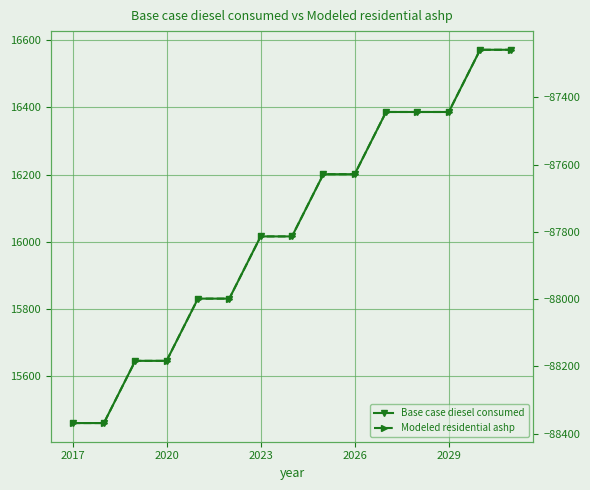

At 2020, list the series in order from smallest to largest.

Modeled residential ashp, Base case diesel consumed